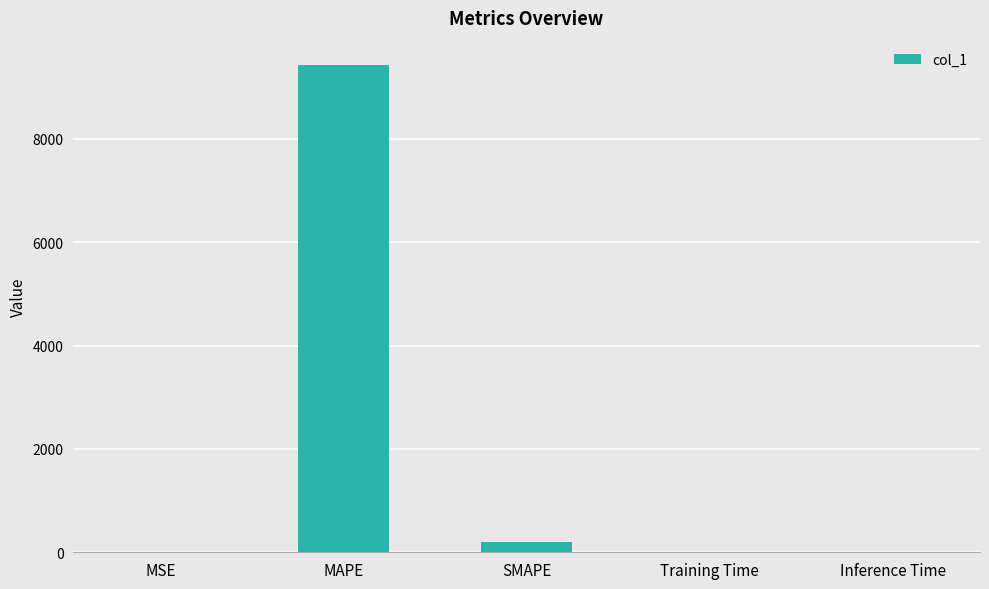

What is the sum of all values?

9622.0